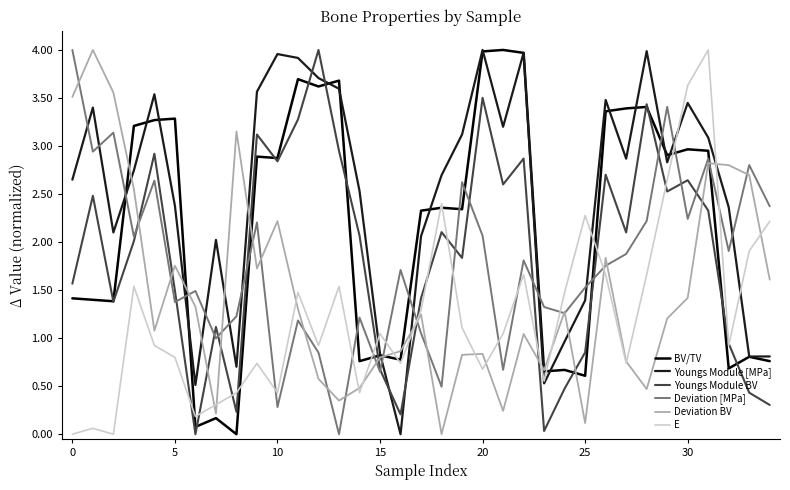

True or false: Deviation [MPa] and BV/TV cross at least once.

True